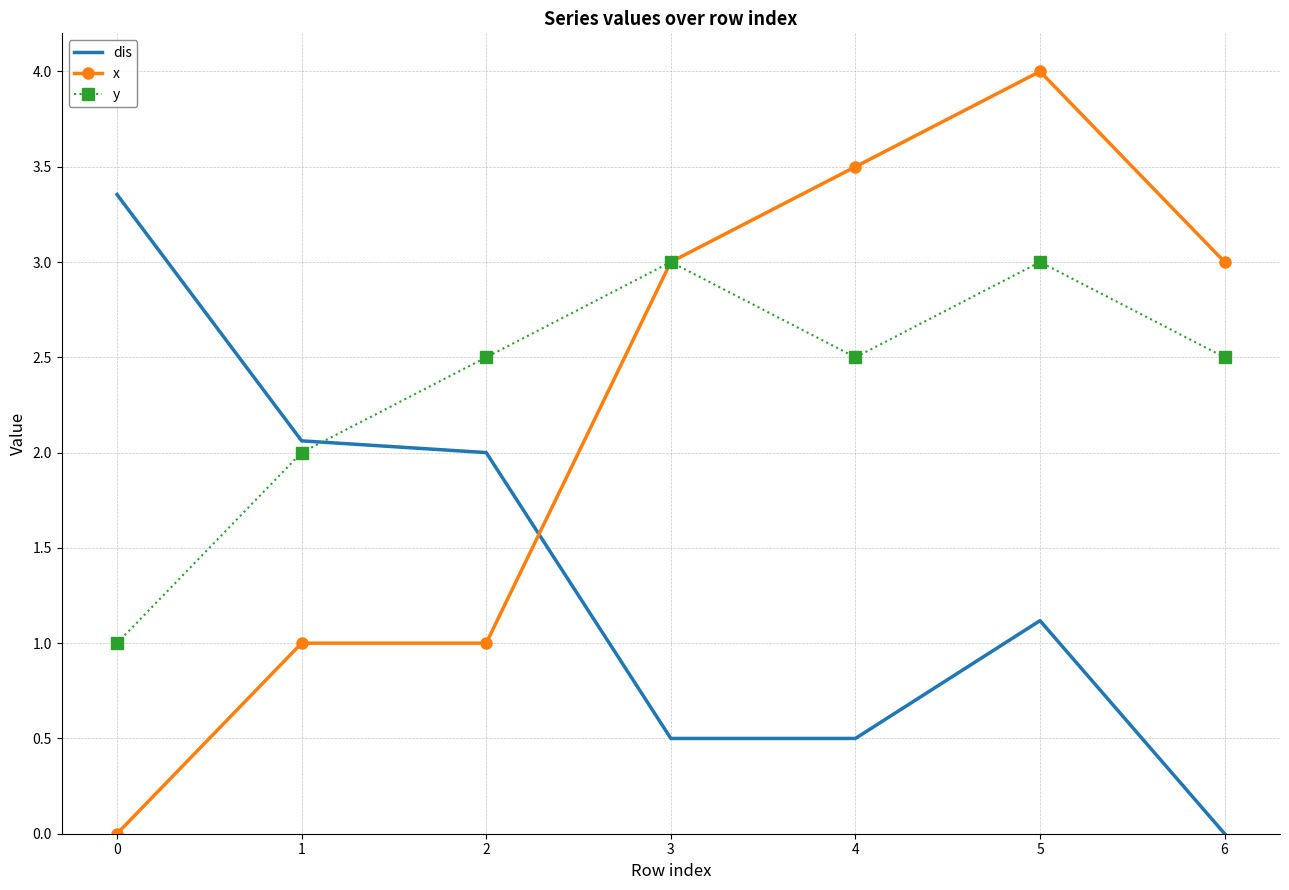

At which category does dis reach its first local peak?

5